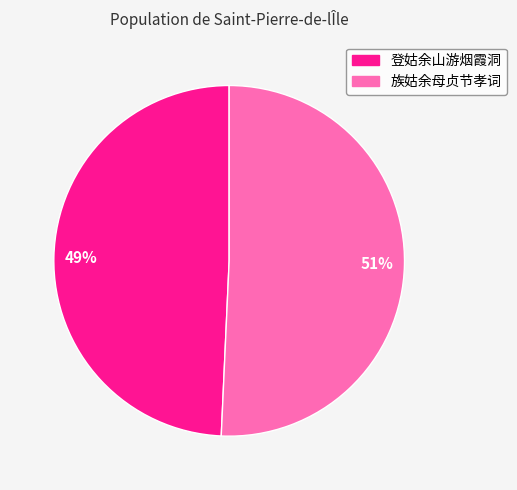

To the nearest percent, what is the combined percentage of 49% and 51%?

100%